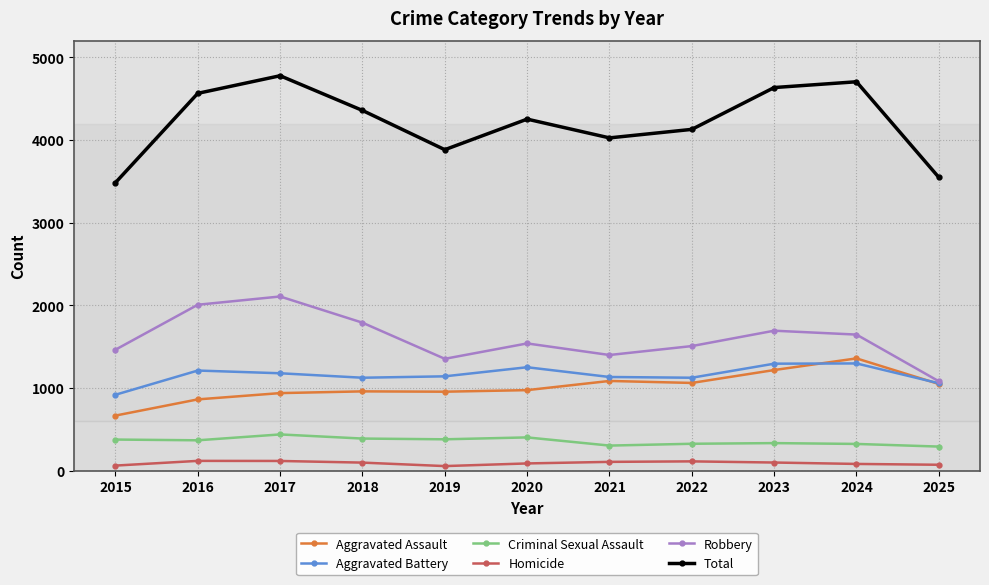

Is it true that Aggravated Battery equals 1566 at 2025?

False